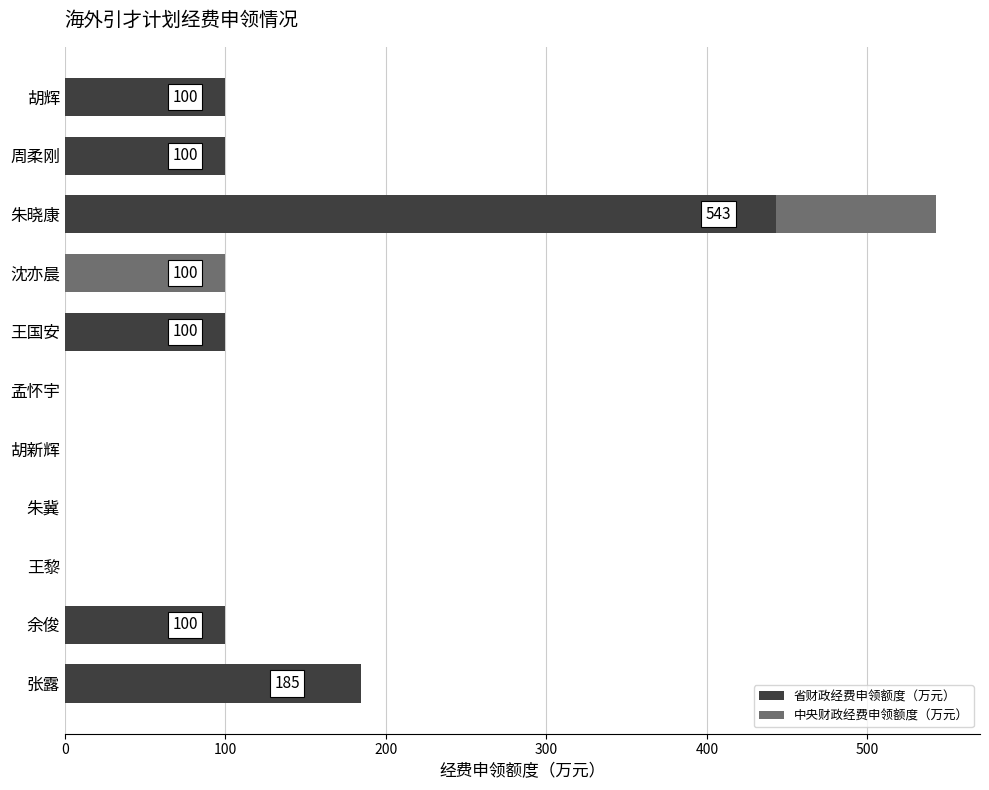

At which category is the sum across all series the highest?

朱晓康